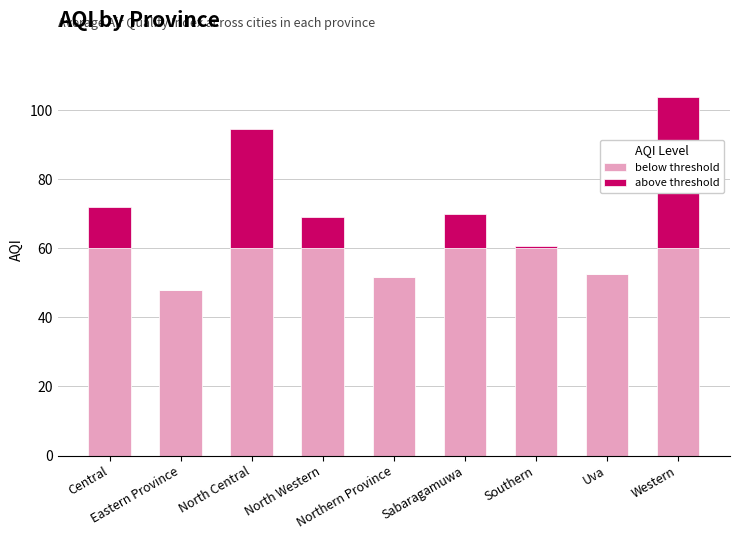

What are all the series names shown in the legend?

below threshold, above threshold